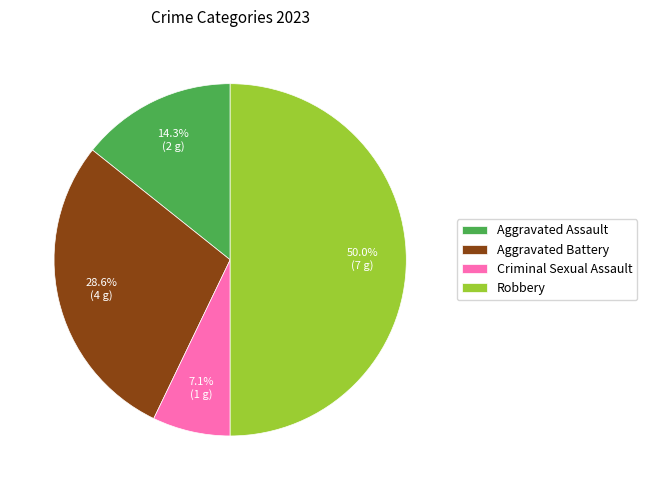

What is the largest slice in the pie chart?

Robbery